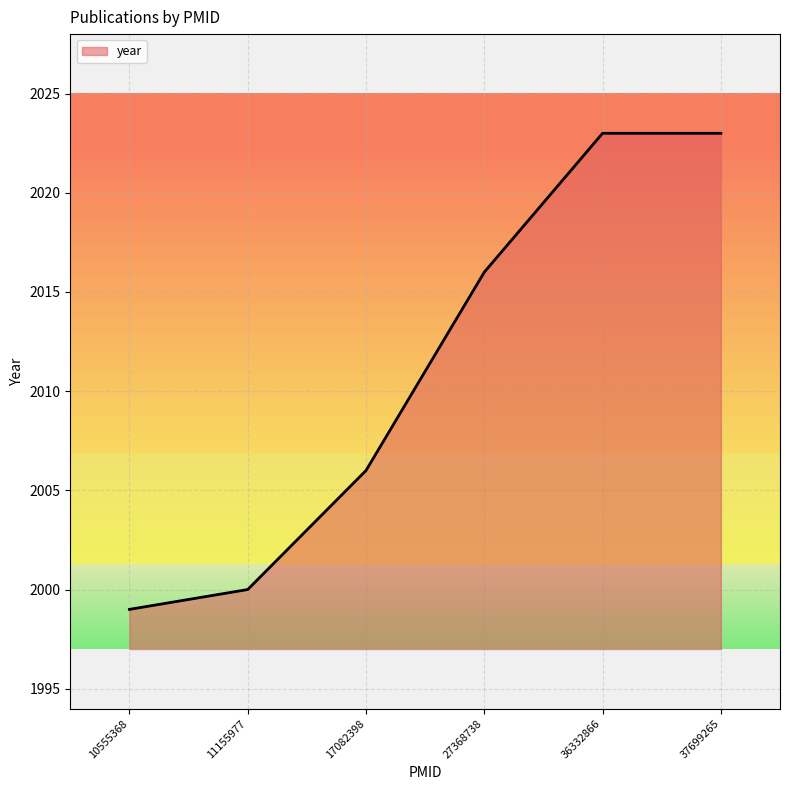

The value at 11155977 is 2000. True or false?

True